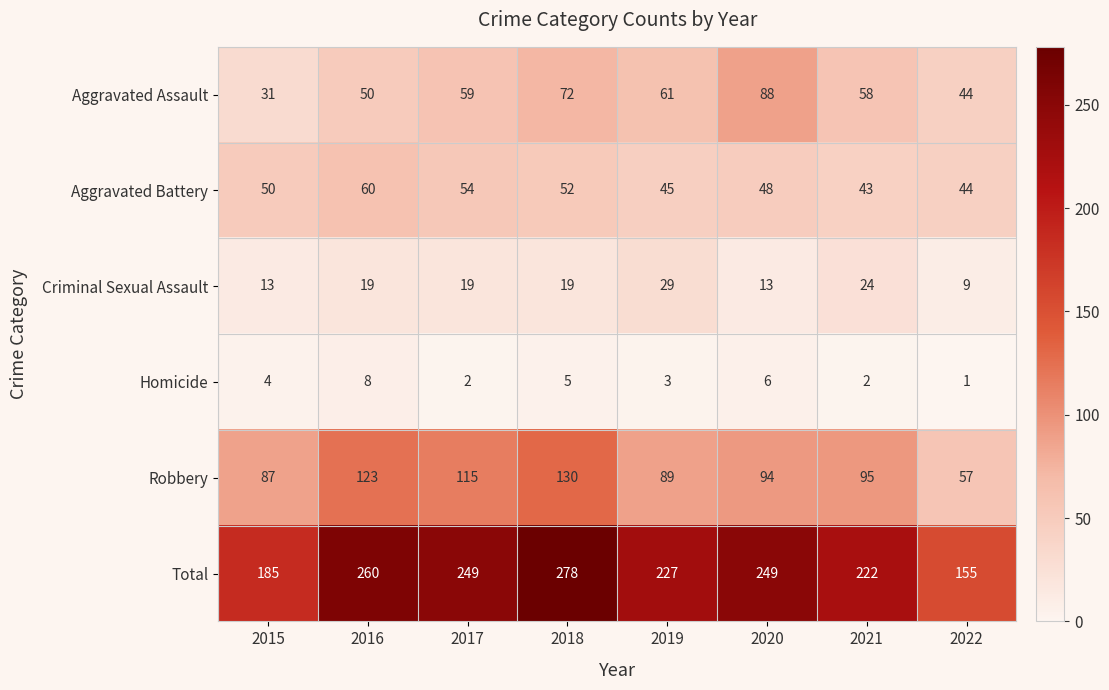

At which label does Total first exceed 249?

2016